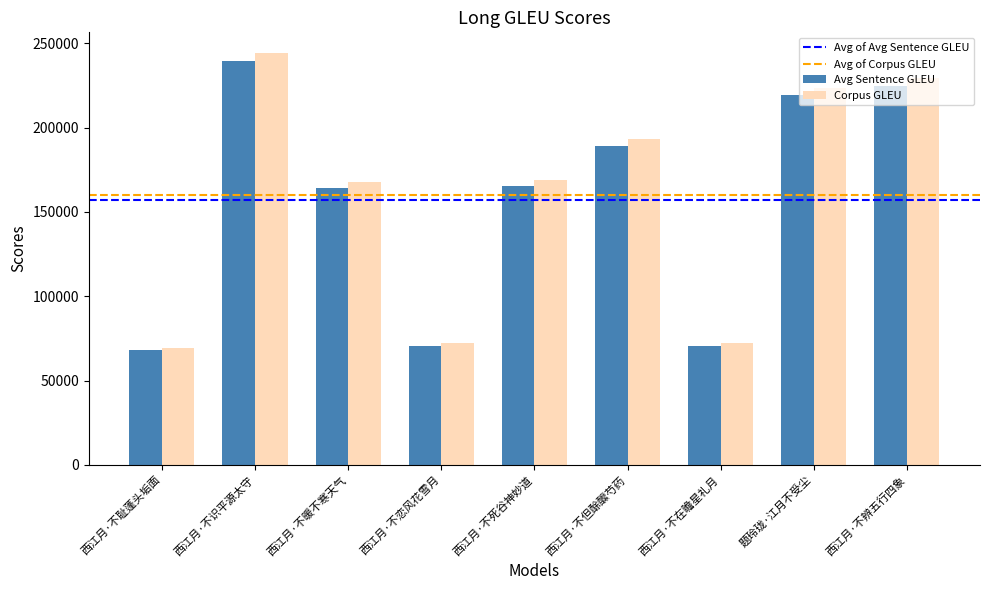

How many values in the Corpus GLEU series exceed 168683?

5